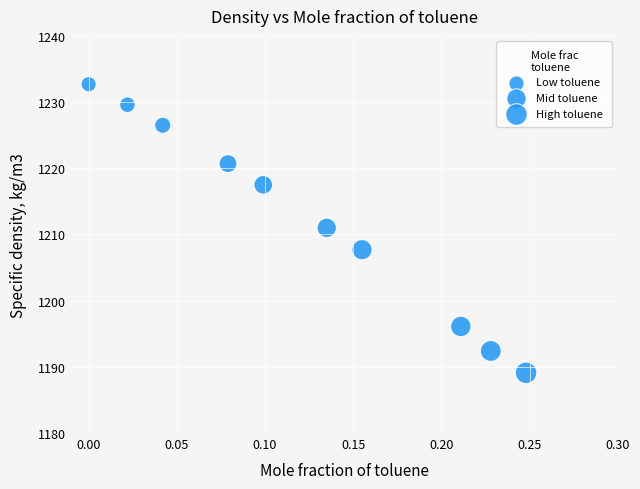

What Y value in the scatter plot is closest to 1210?

1211.0